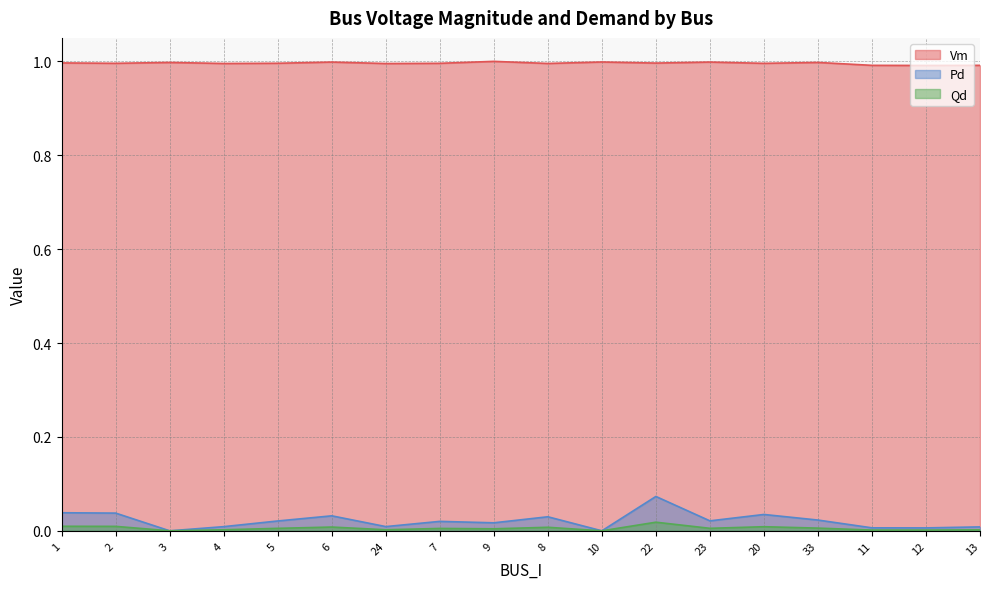

The value of Qd at 24 is 0.0. True or false?

False